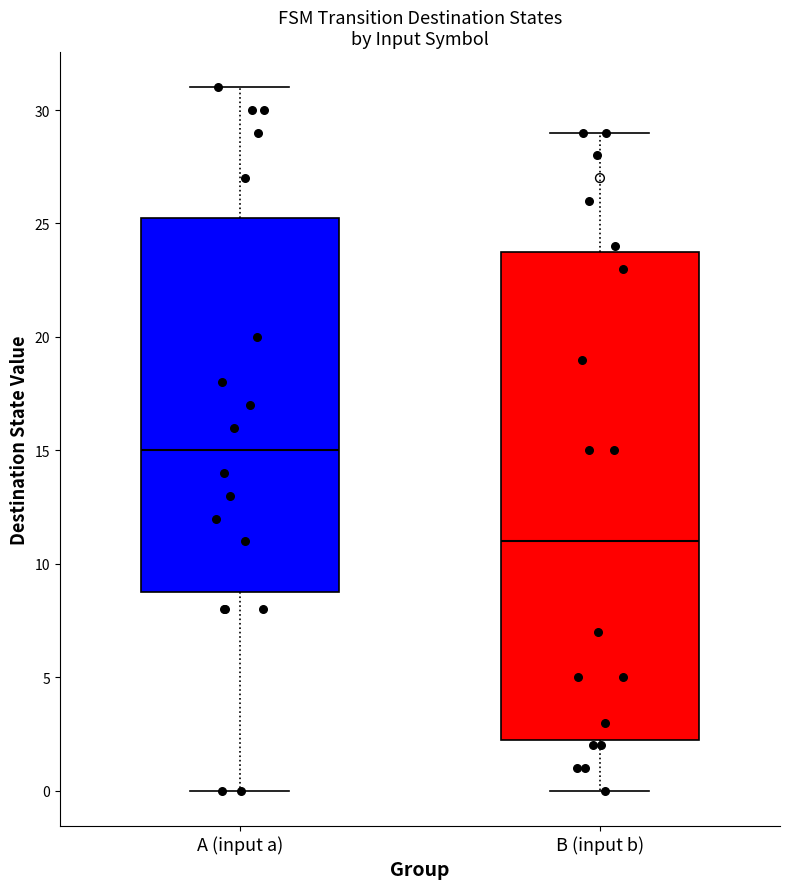

Reading left to right, transcribe this box plot: for each box, give where its median line is, the range the box spans, and where its two whiskers end, as read against the y-axis. The values are not printed on the chart, so give them approximately, as read against the axis.

A (input a): median 15.0, box 9.0 to 25.5, whiskers 0.0 to 31.0
B (input b): median 11.0, box 2.5 to 24.0, whiskers 0.0 to 29.0